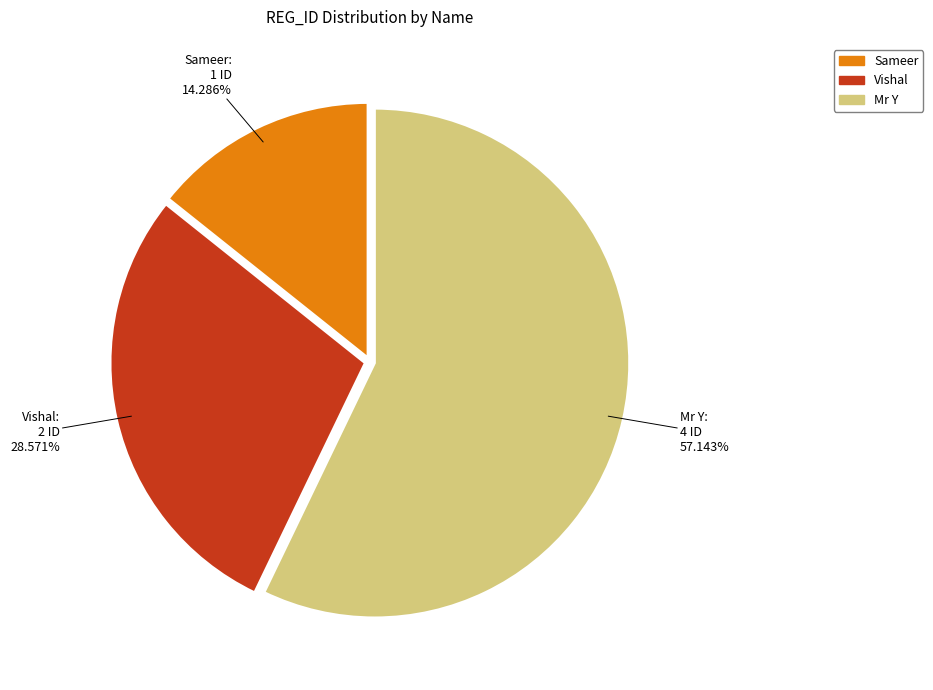

Which category accounts for the majority?

Mr Y